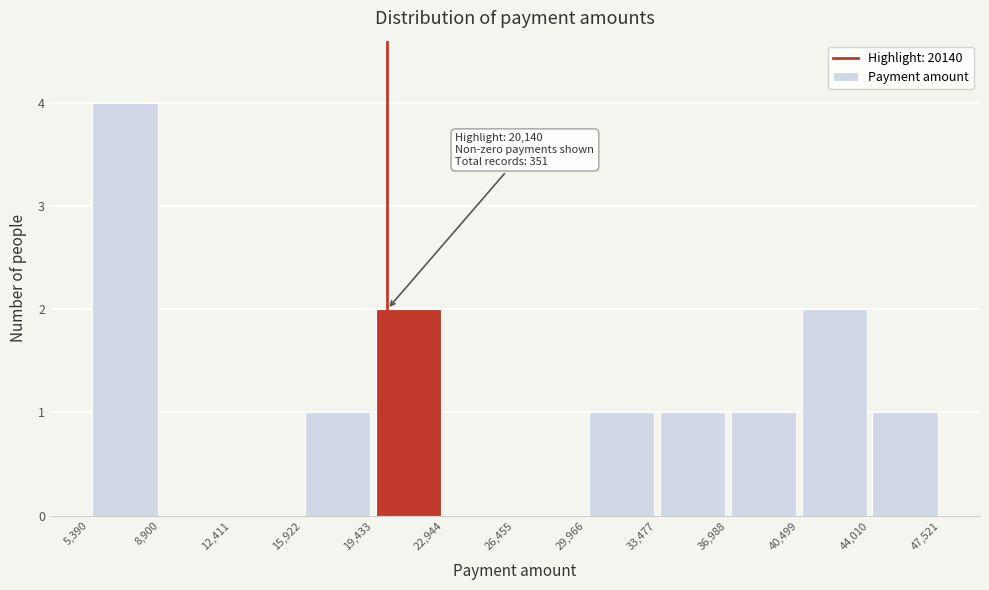

Which range on the x-axis has the tallest bar?

5,390 to 8,900